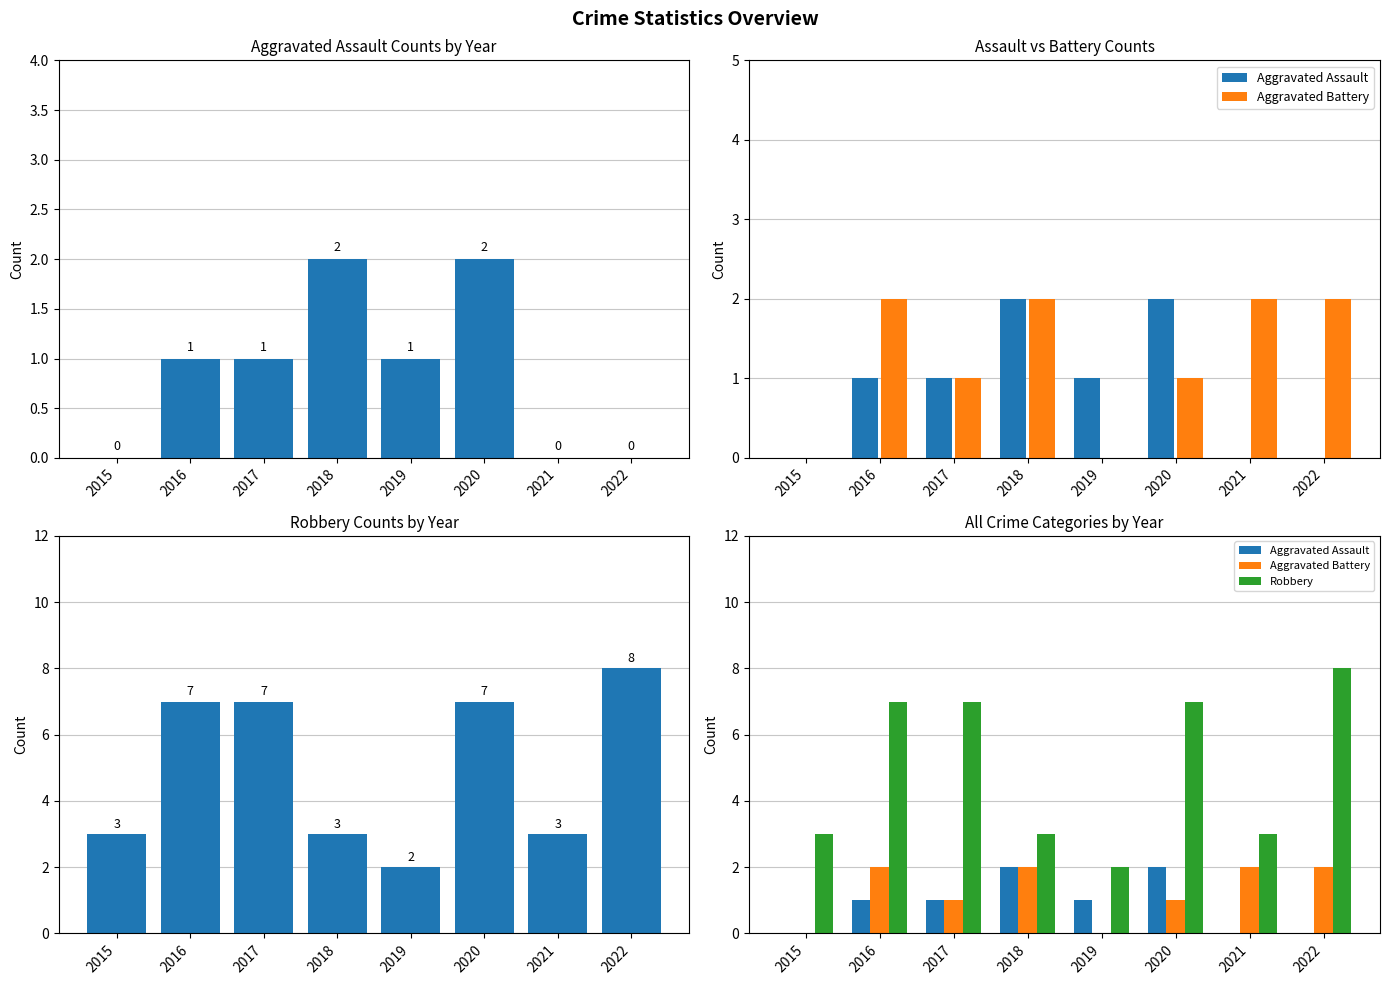

Which series has the largest total across all categories?

Robbery